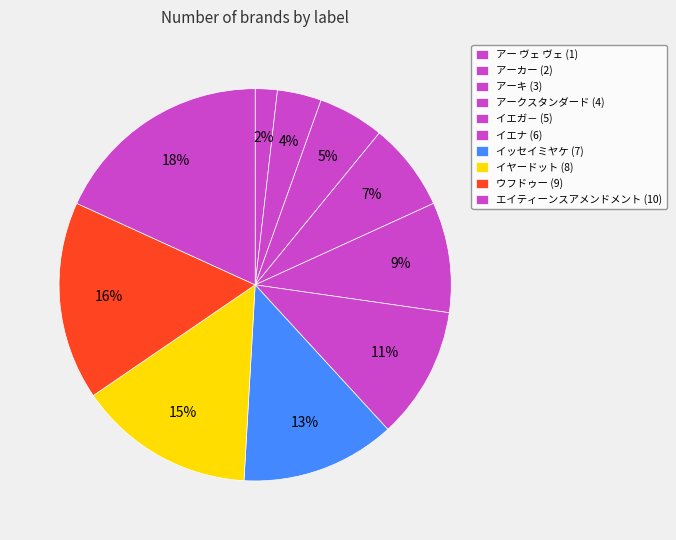

Count the number of slices in the pie.

10